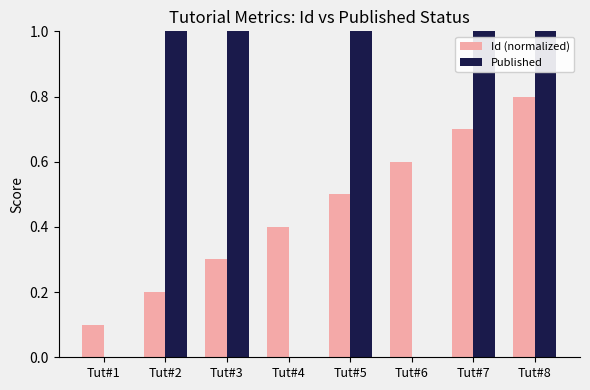

What value does the Id (normalized) series have at Tut#5?

0.5